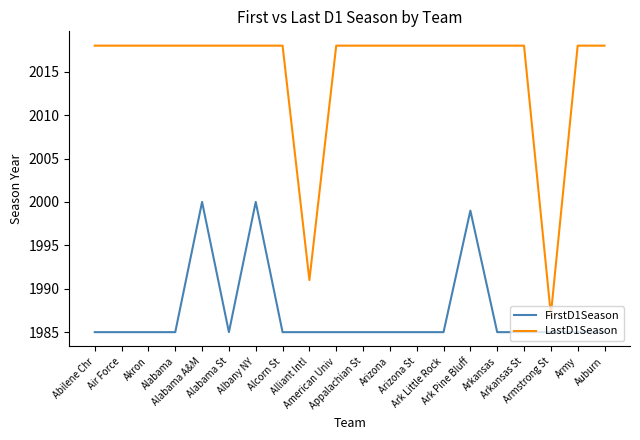

How many lines are shown in the chart?

2